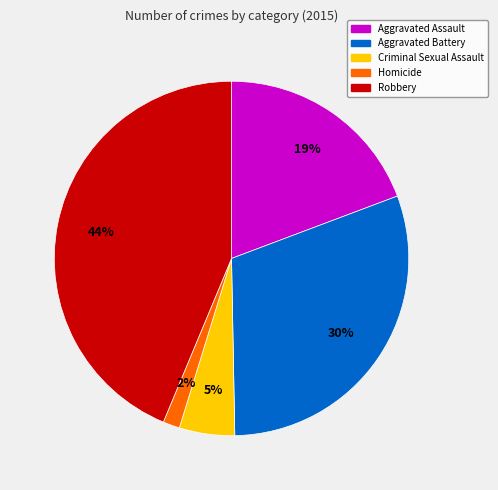

The Aggravated Assault slice represents 19% of the pie. True or false?

True